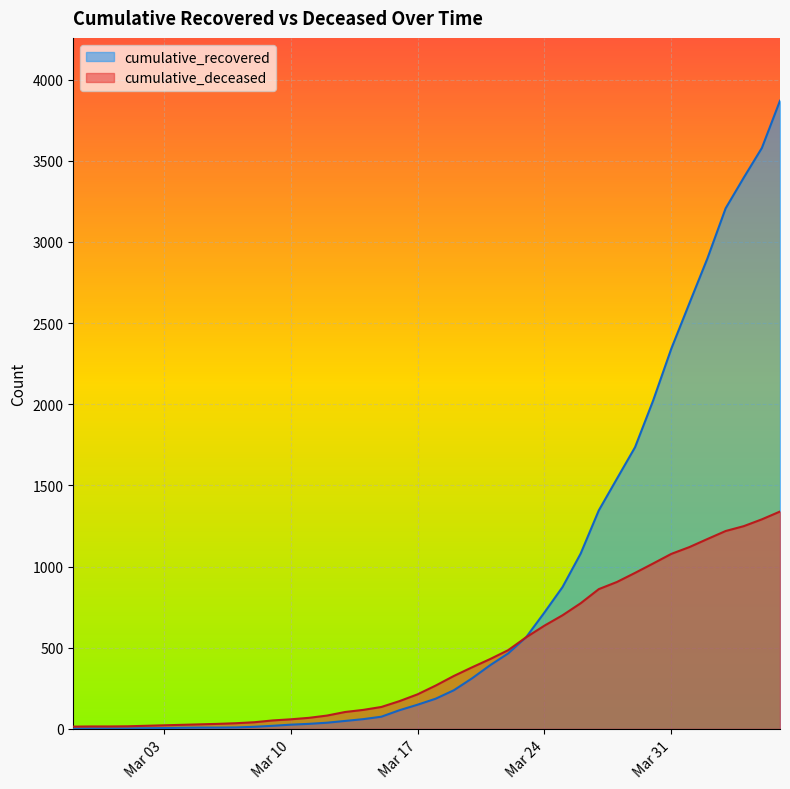

The value of cumulative_recovered at 2020-02-28 is 3. True or false?

True